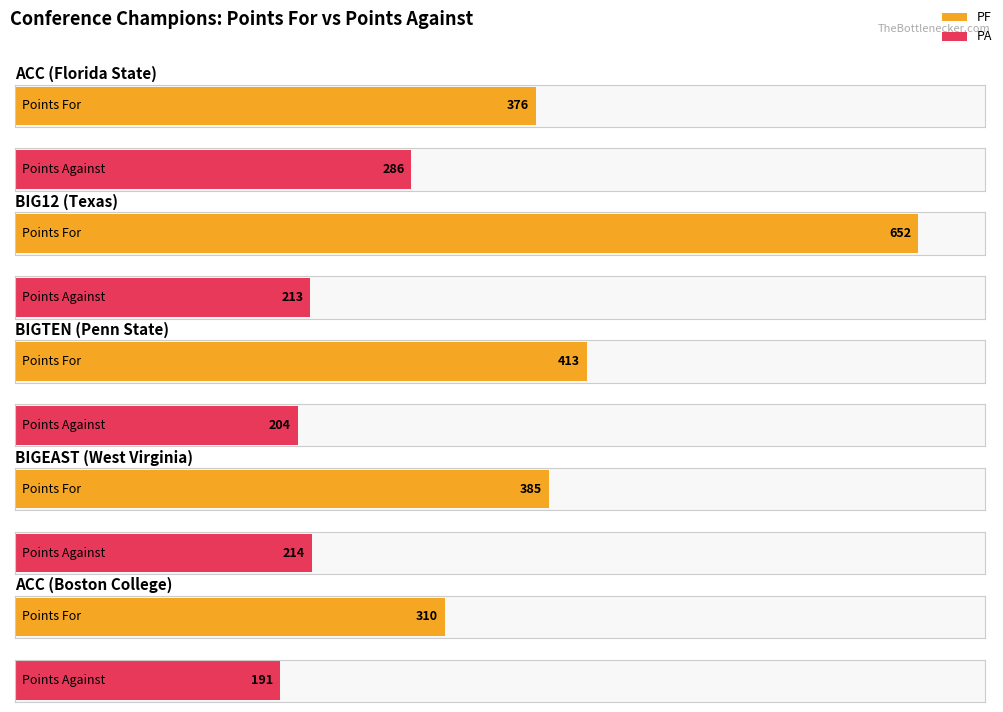

What is the value of the PA bar at the 1st from the left?

286